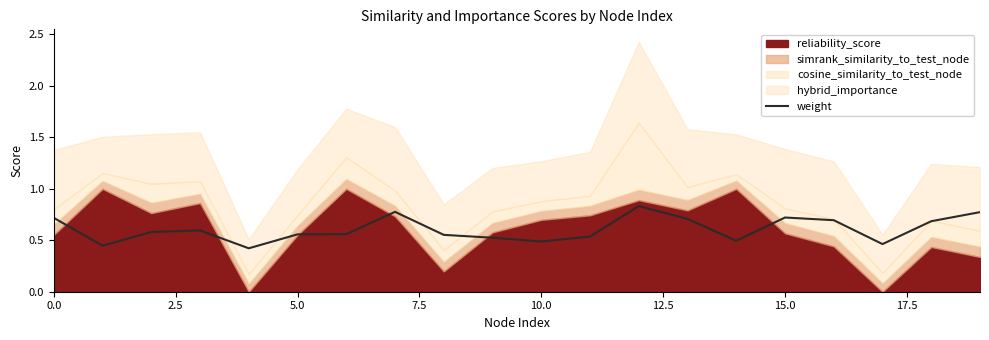

Count the values in the range 0 to 1.

20